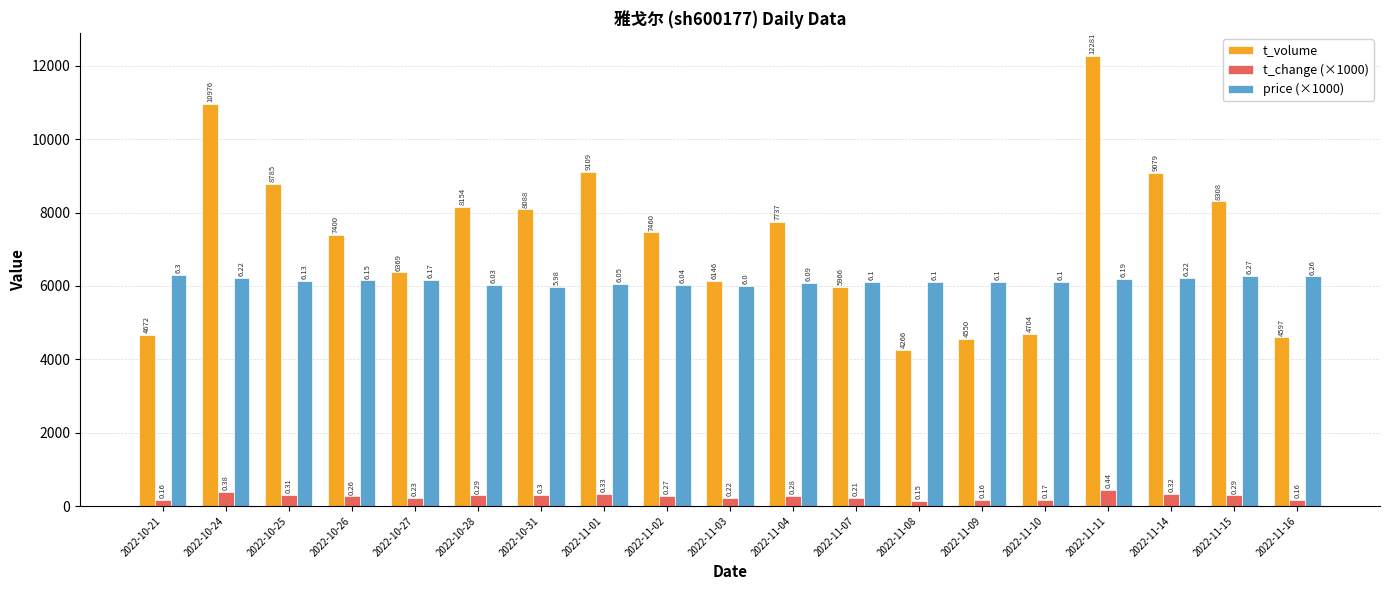

At how many categories does at least one series exceed 5555?

19